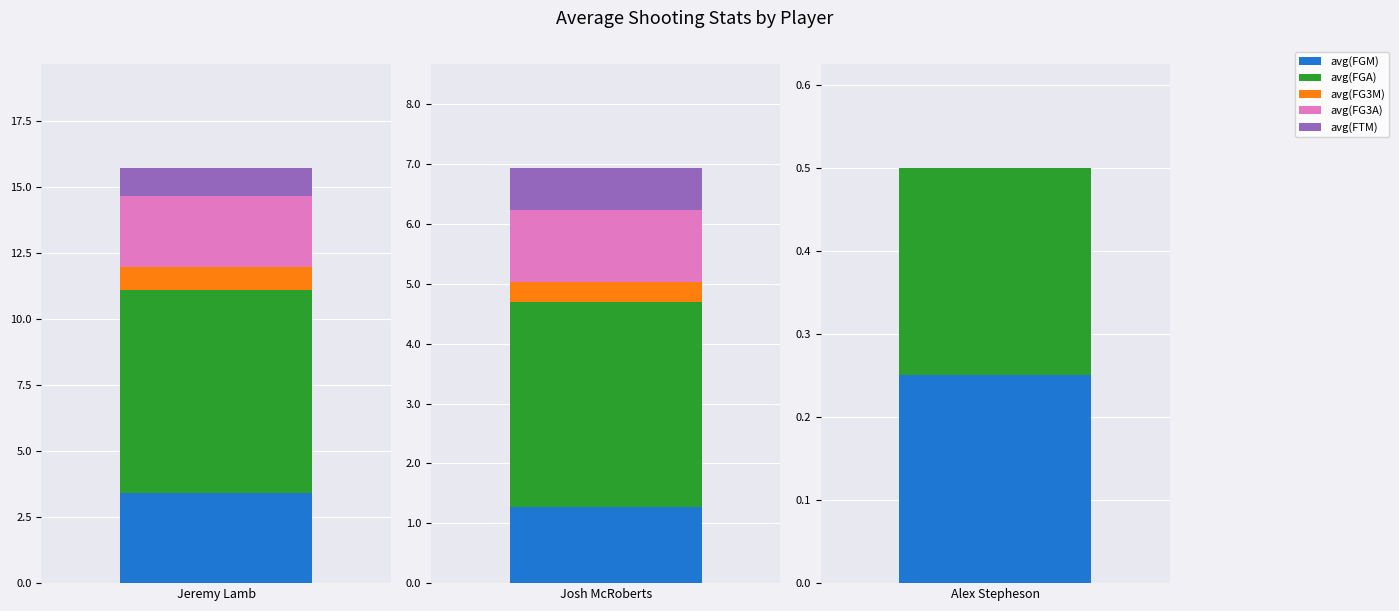

Reading right to left, extract all data points from this chart.

avg(FGM): Alex Stepheson=0.2	Josh McRoberts=1.3	Jeremy Lamb=3.4
avg(FGA): Alex Stepheson=0.2	Josh McRoberts=3.4	Jeremy Lamb=7.7
avg(FG3M): Alex Stepheson=0.0	Josh McRoberts=0.3	Jeremy Lamb=0.8
avg(FG3A): Alex Stepheson=0.0	Josh McRoberts=1.2	Jeremy Lamb=2.7
avg(FTM): Alex Stepheson=0.0	Josh McRoberts=0.7	Jeremy Lamb=1.1